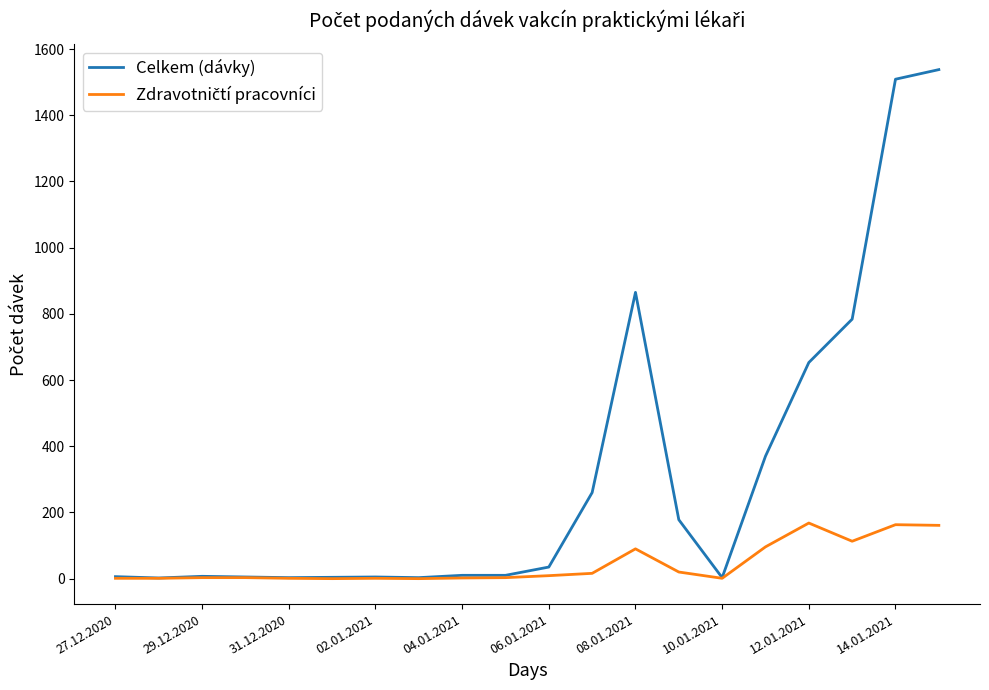

Which series has the largest range (max minus min)?

Celkem (dávky)